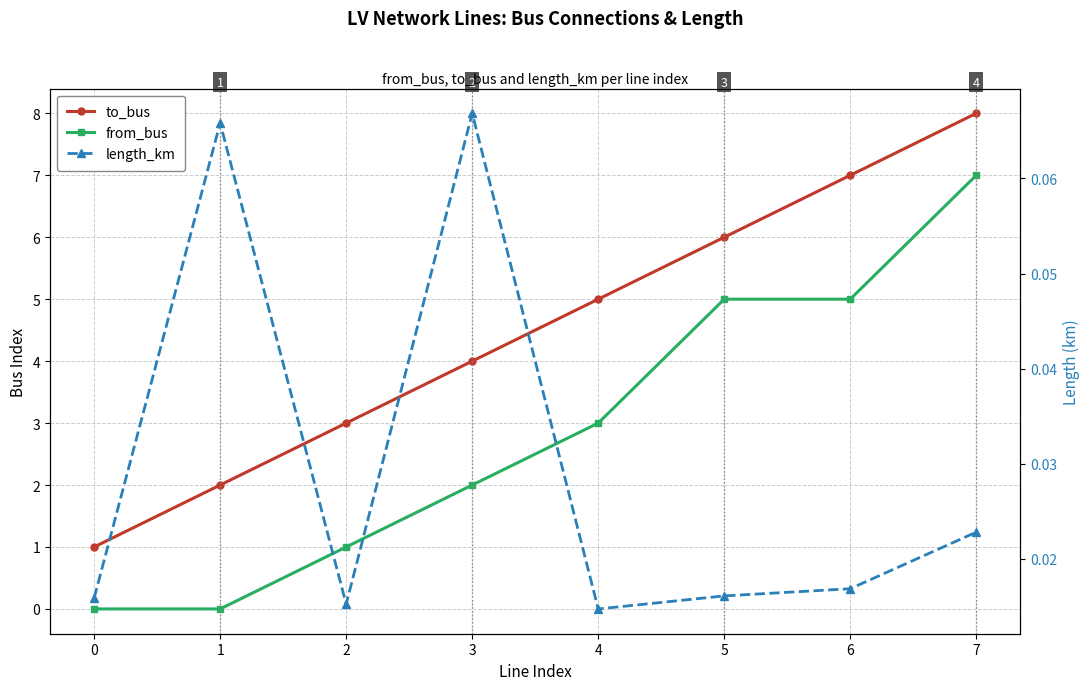

Count the number of categories in the chart.

8